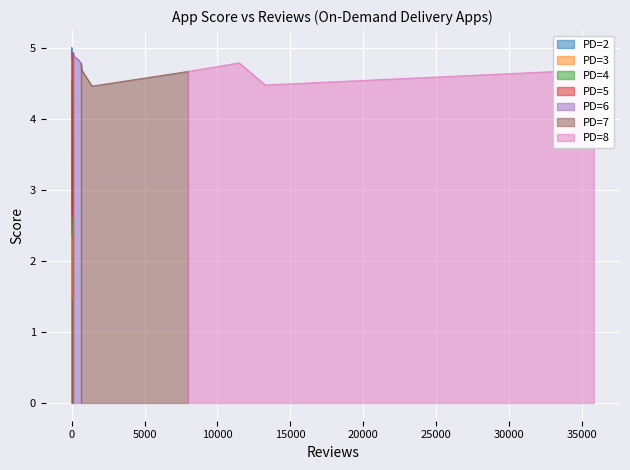

What is the change in value from 645 to 14?

-2.4